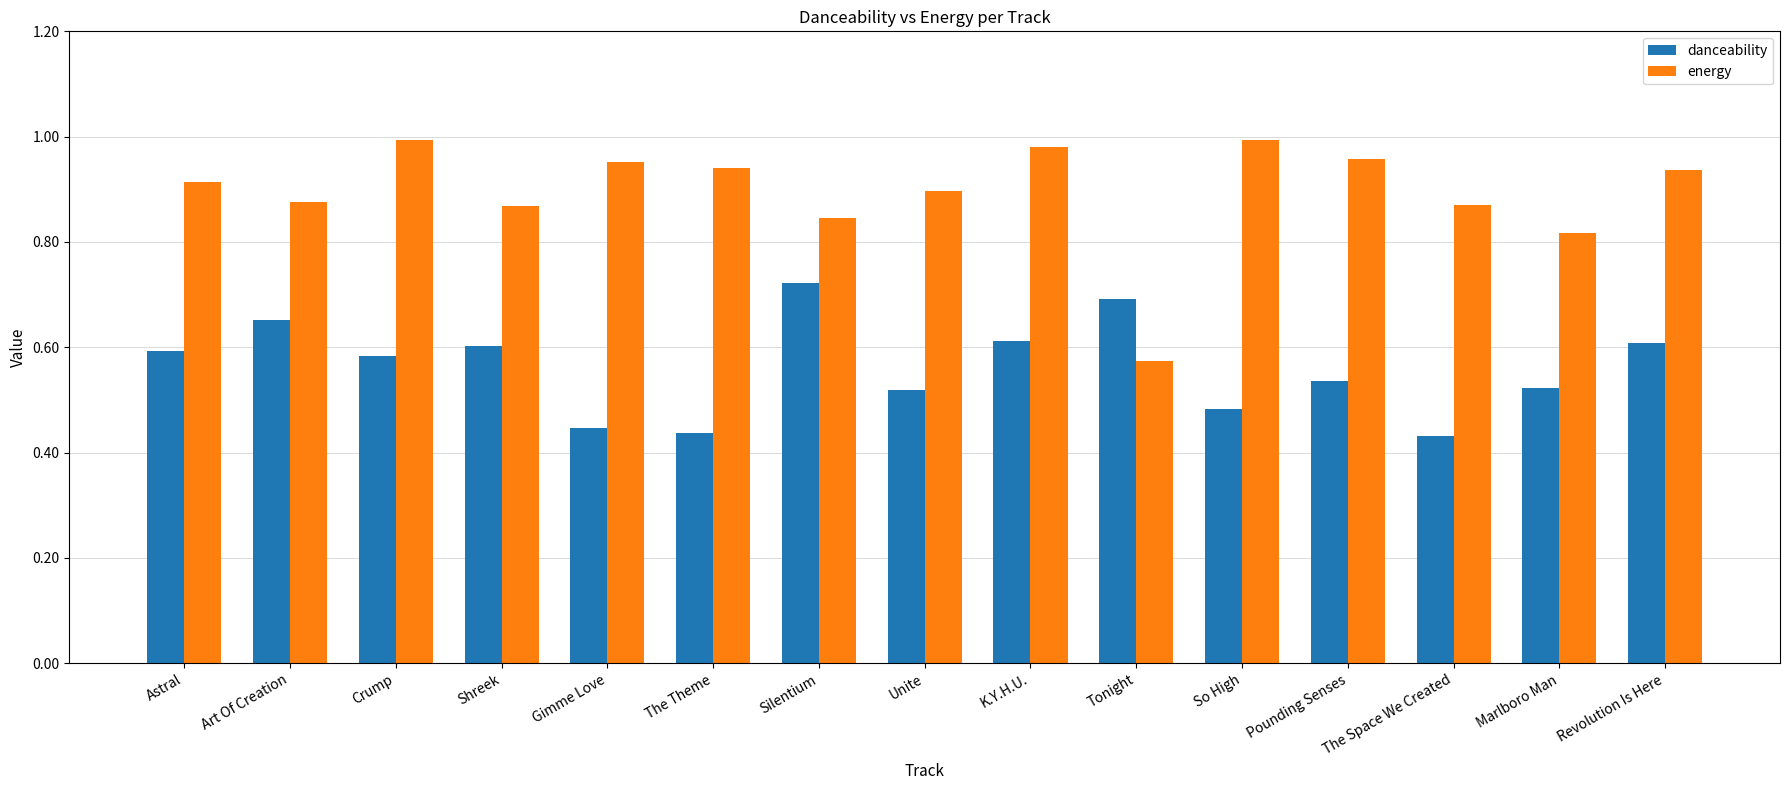

At which label does danceability reach its peak?

Silentium